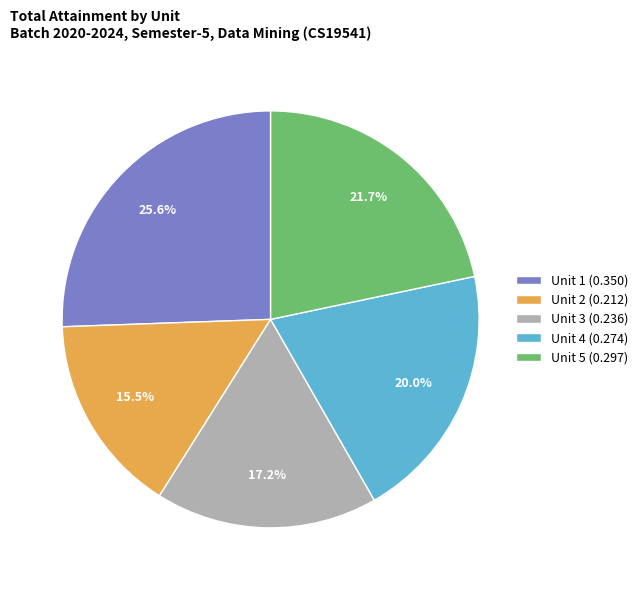

To the nearest percent, what is the combined percentage of Unit 4 and Unit 5?

42%